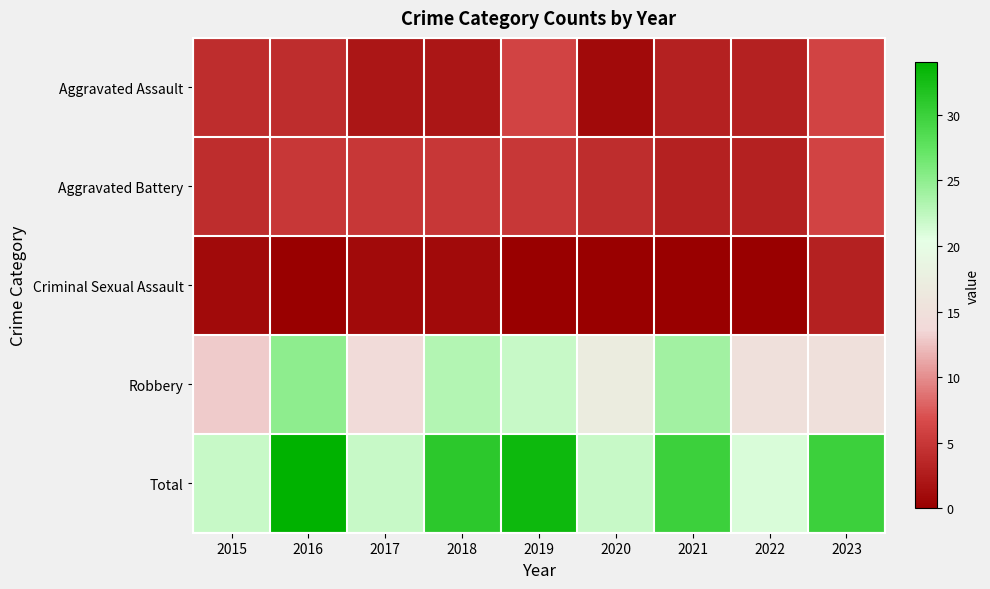

Count the number of data series in this chart.

5